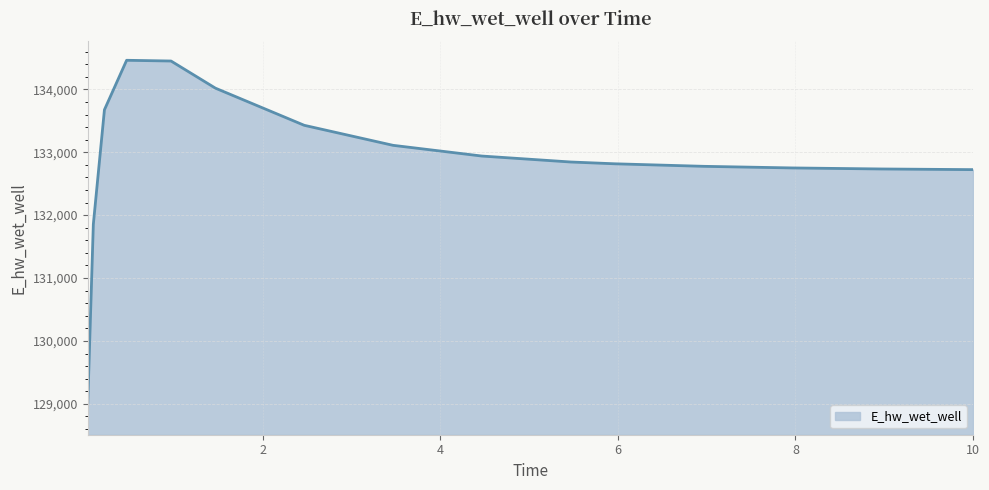

What is the difference between the maximum and minimum values?

5453.5